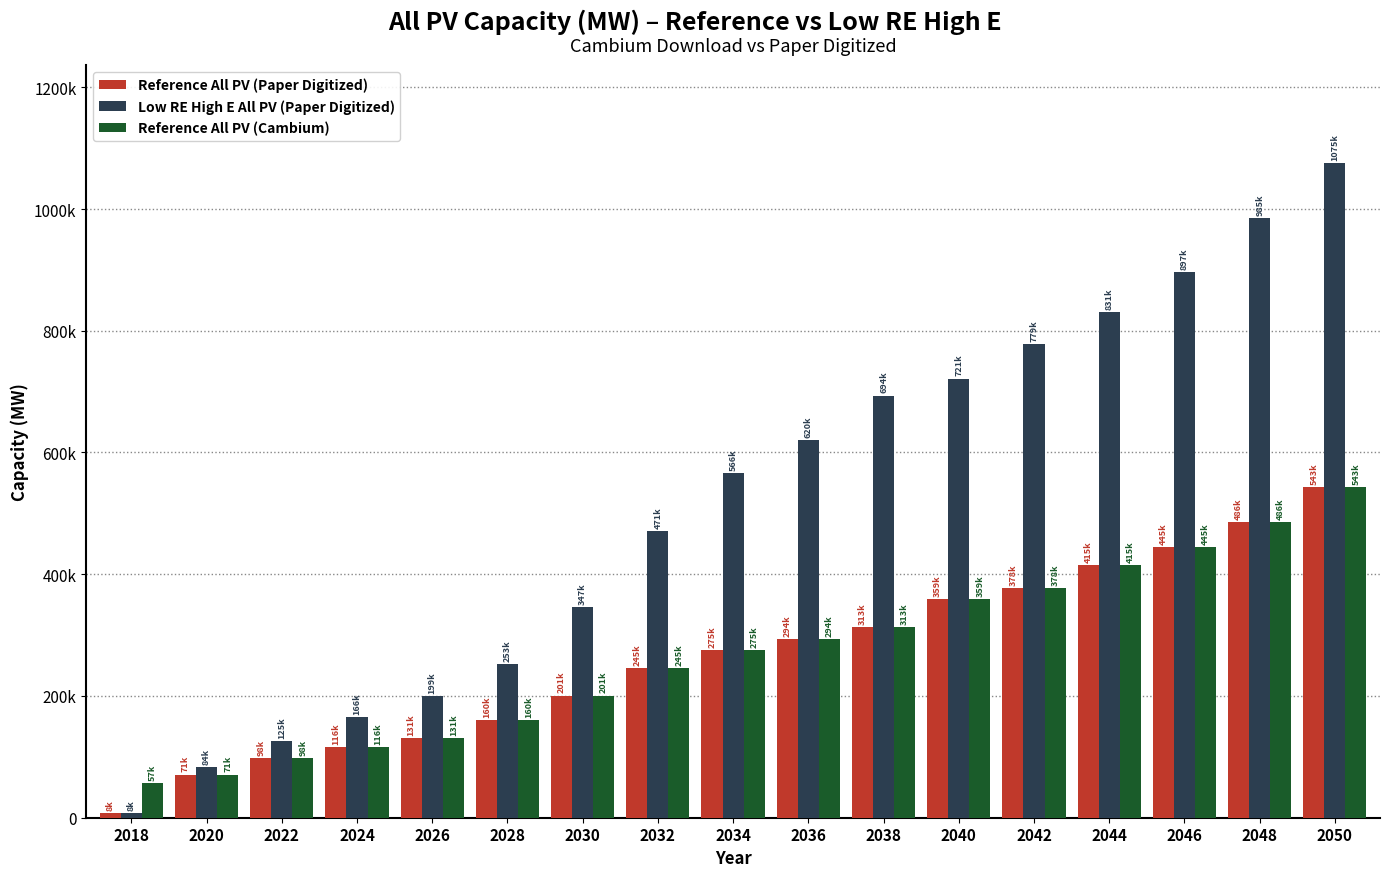

What is the value of the Reference All PV (Paper Digitized) bar at the 4th from the left?

115766.2